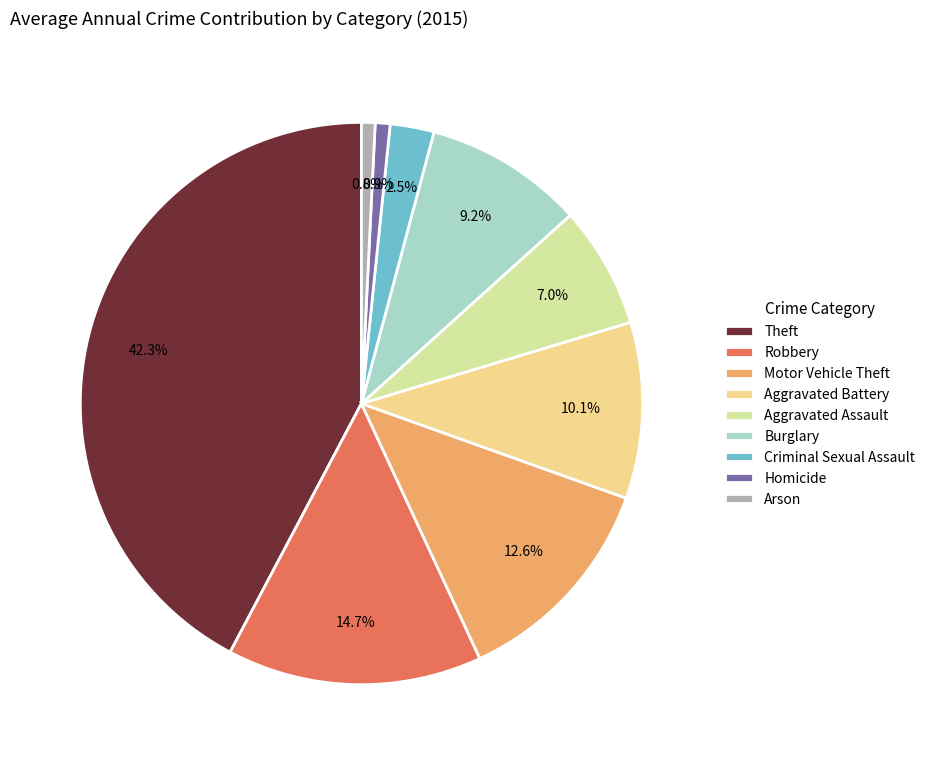

How many slices are in this pie chart?

9